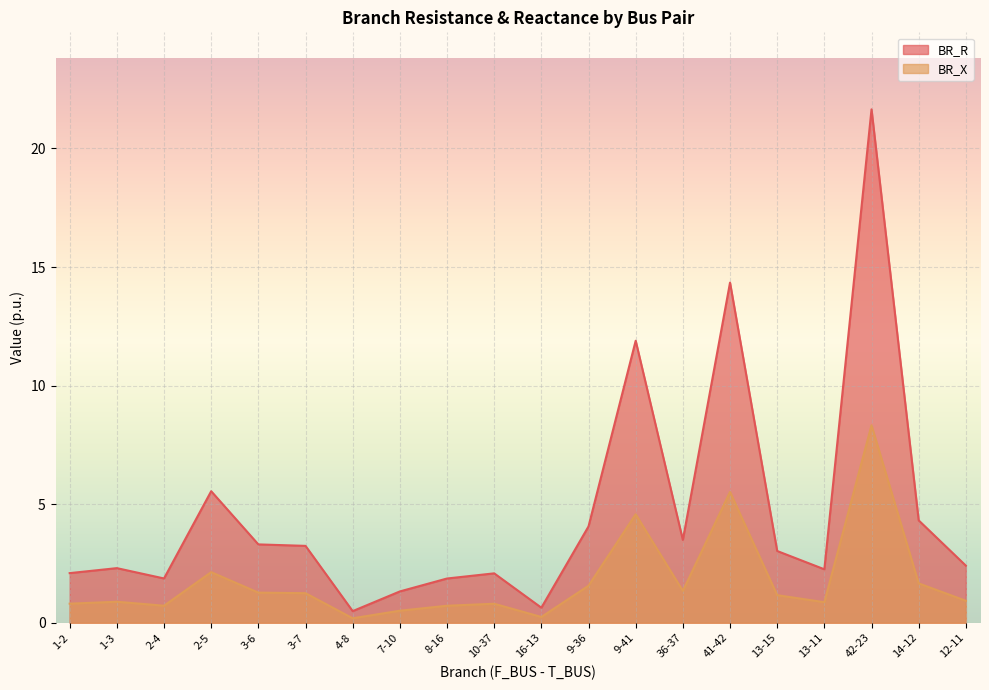

Does the chart display data point markers on the line(s)?

No